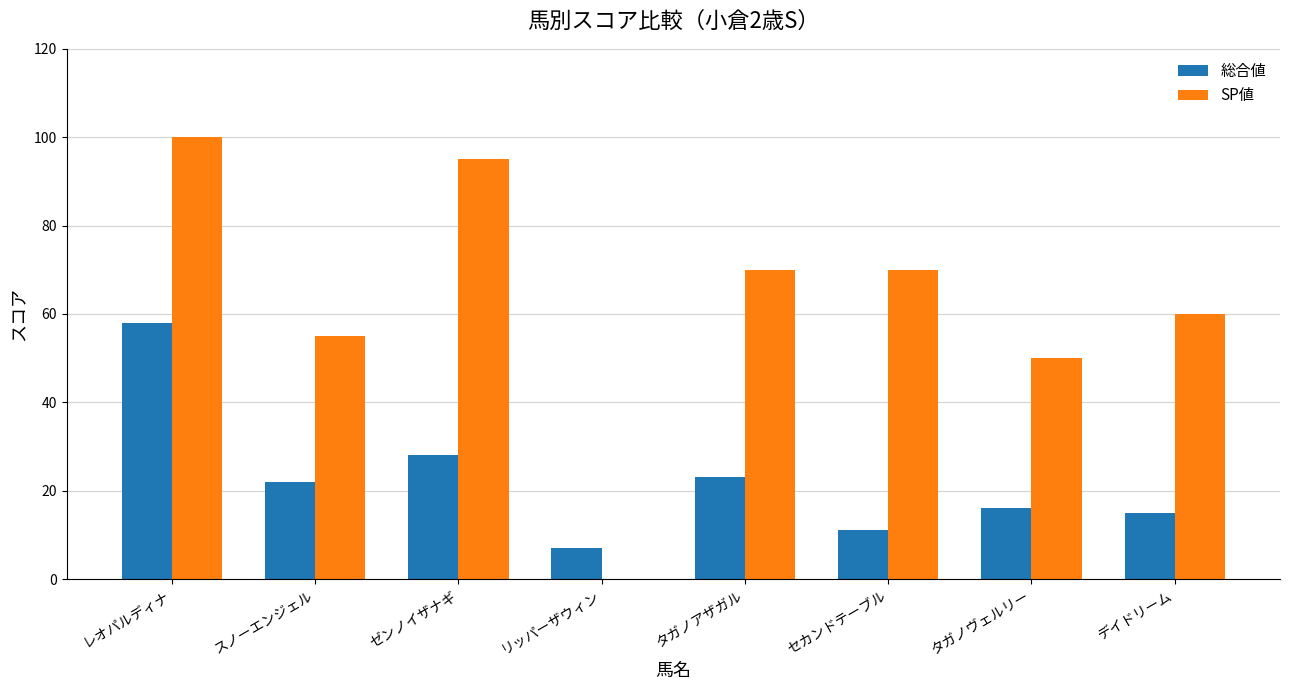

The value of SP値 at セカンドテーブル is 95. True or false?

False